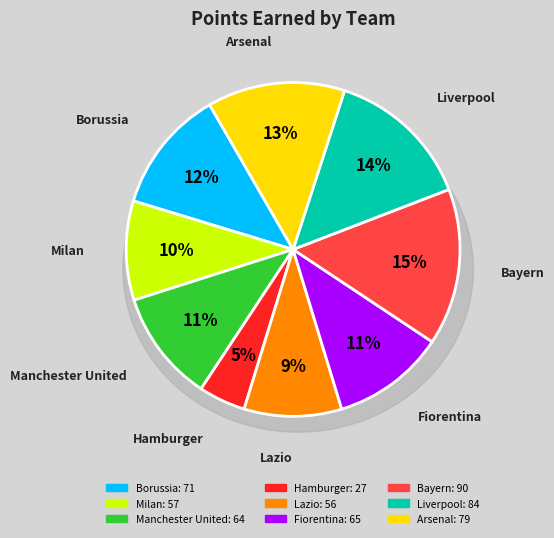

To the nearest percent, what is the combined percentage of Bayern and Lazio?

25%